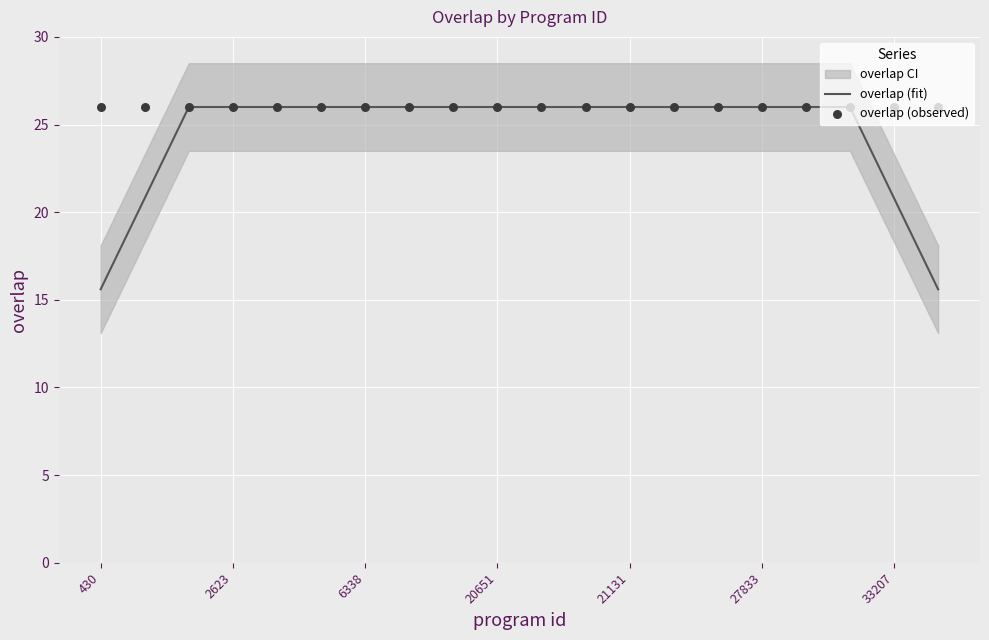

Which series has the widest spread of Y values?

overlap (fit)